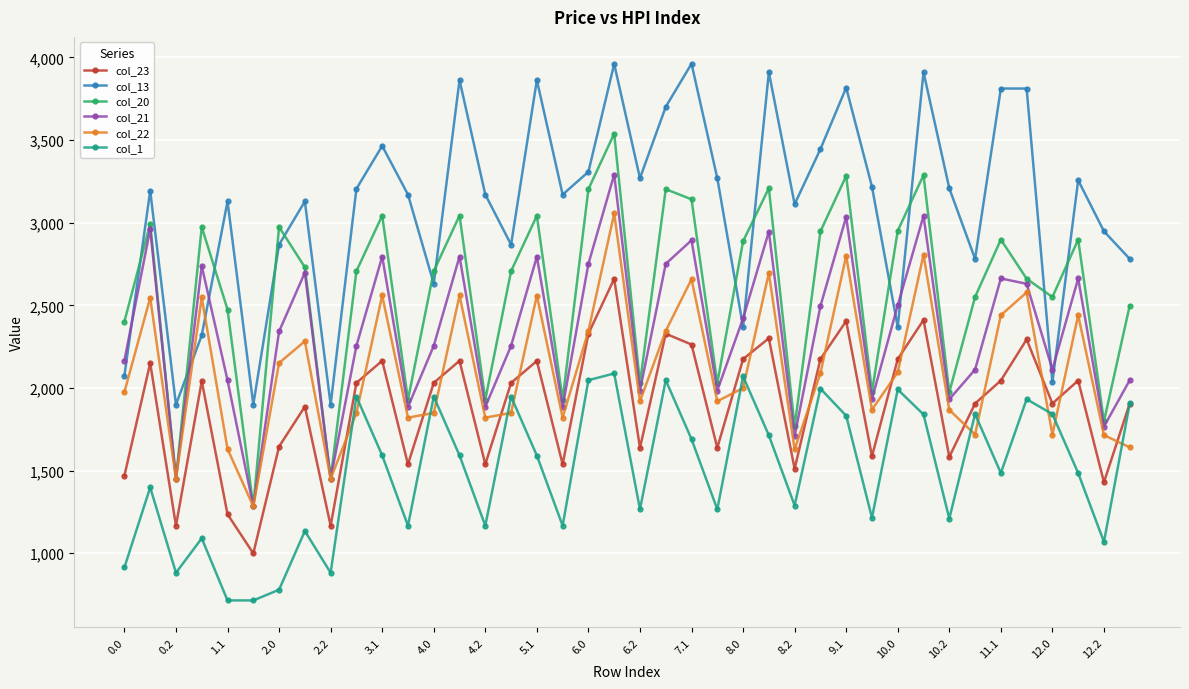

How many interior local peaks does the col_22 series have?

13